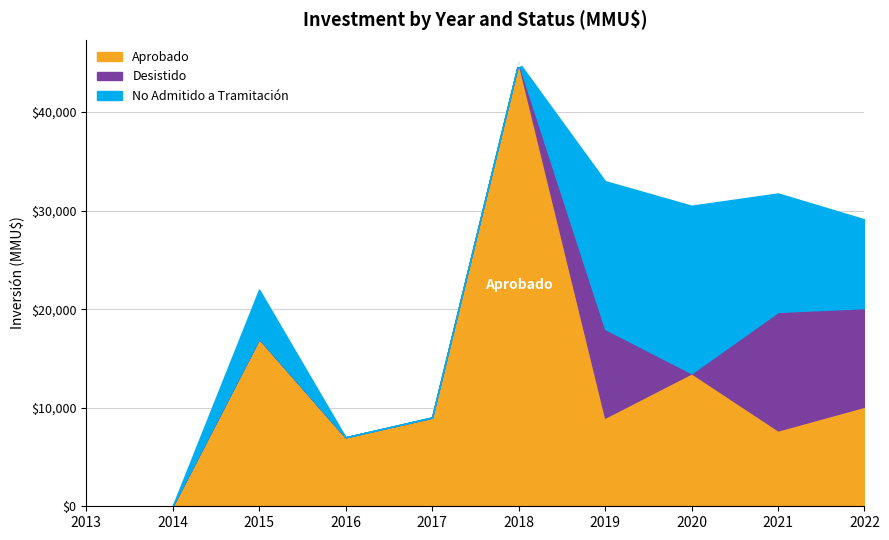

List the series in order of their peak value, lowest first.

Desistido, No Admitido a Tramitación, Aprobado